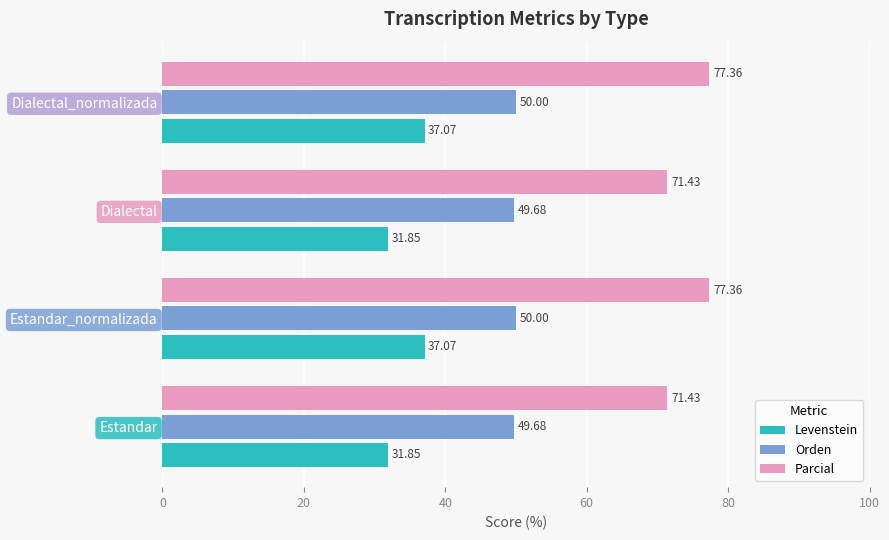

How many categories are shown in the chart?

4